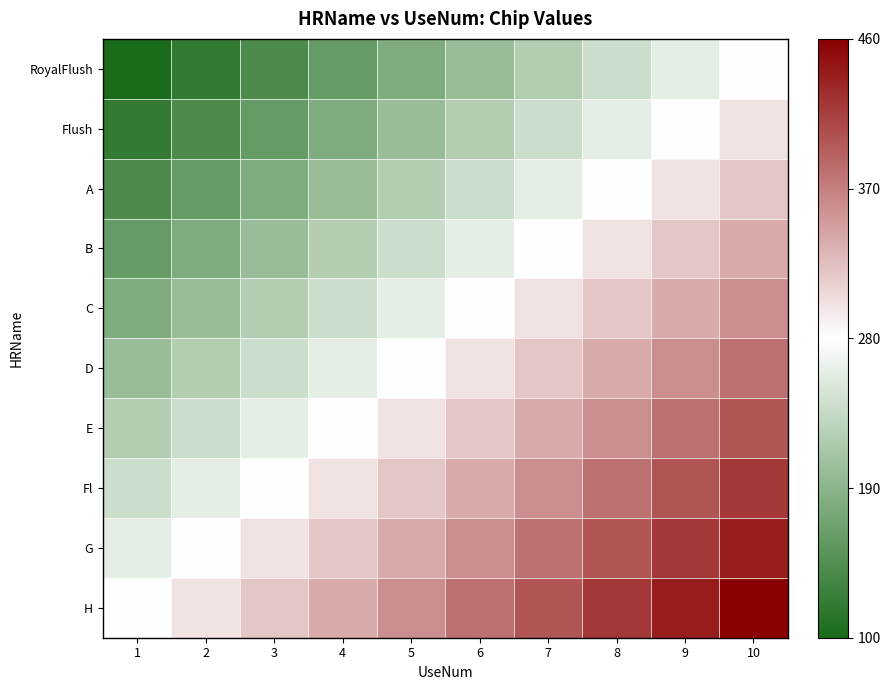

Rank the series at 6 from highest to lowest value.

H, G, Fl, E, D, C, B, A, Flush, RoyalFlush